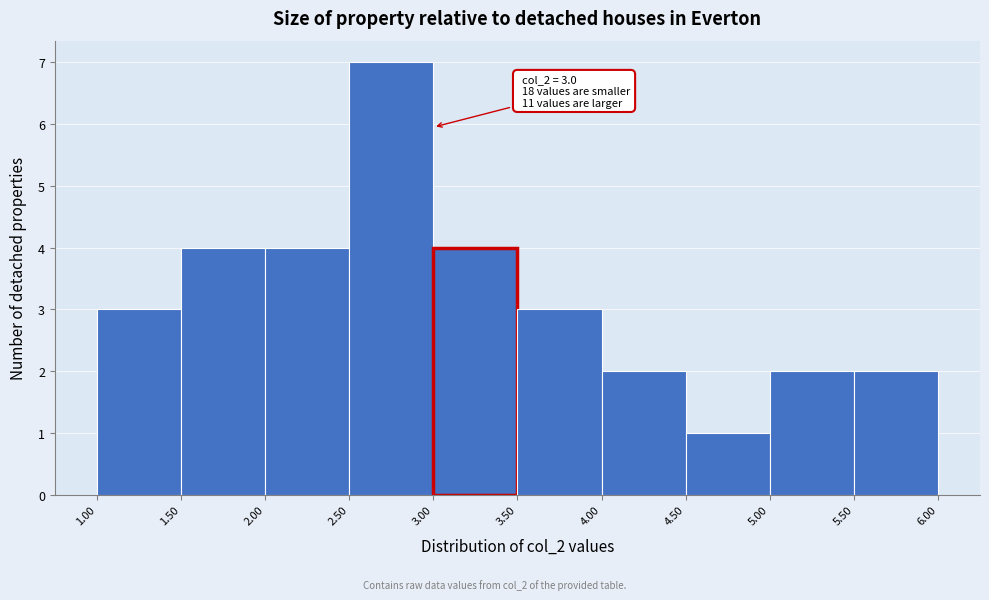

Over which range of the x-axis is the bar tallest?

2.50 to 3.00